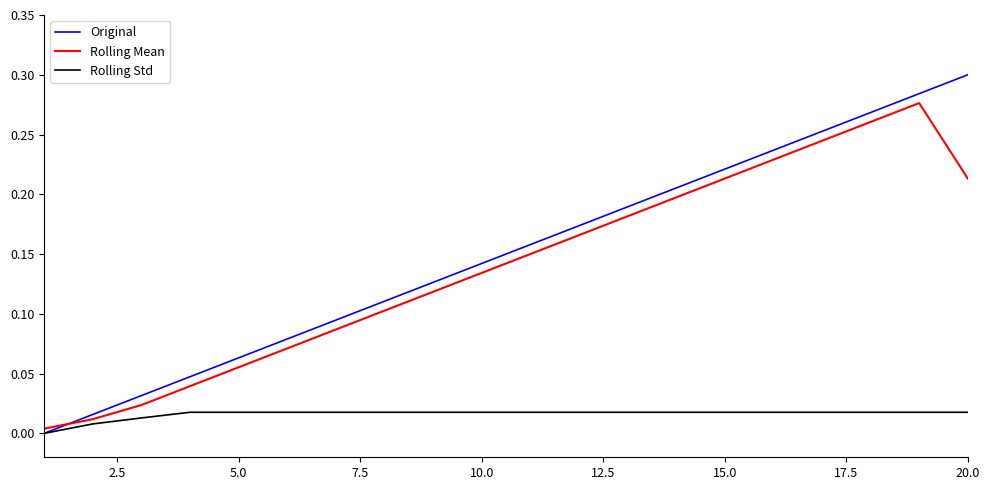

Which series has the largest range (max minus min)?

Original